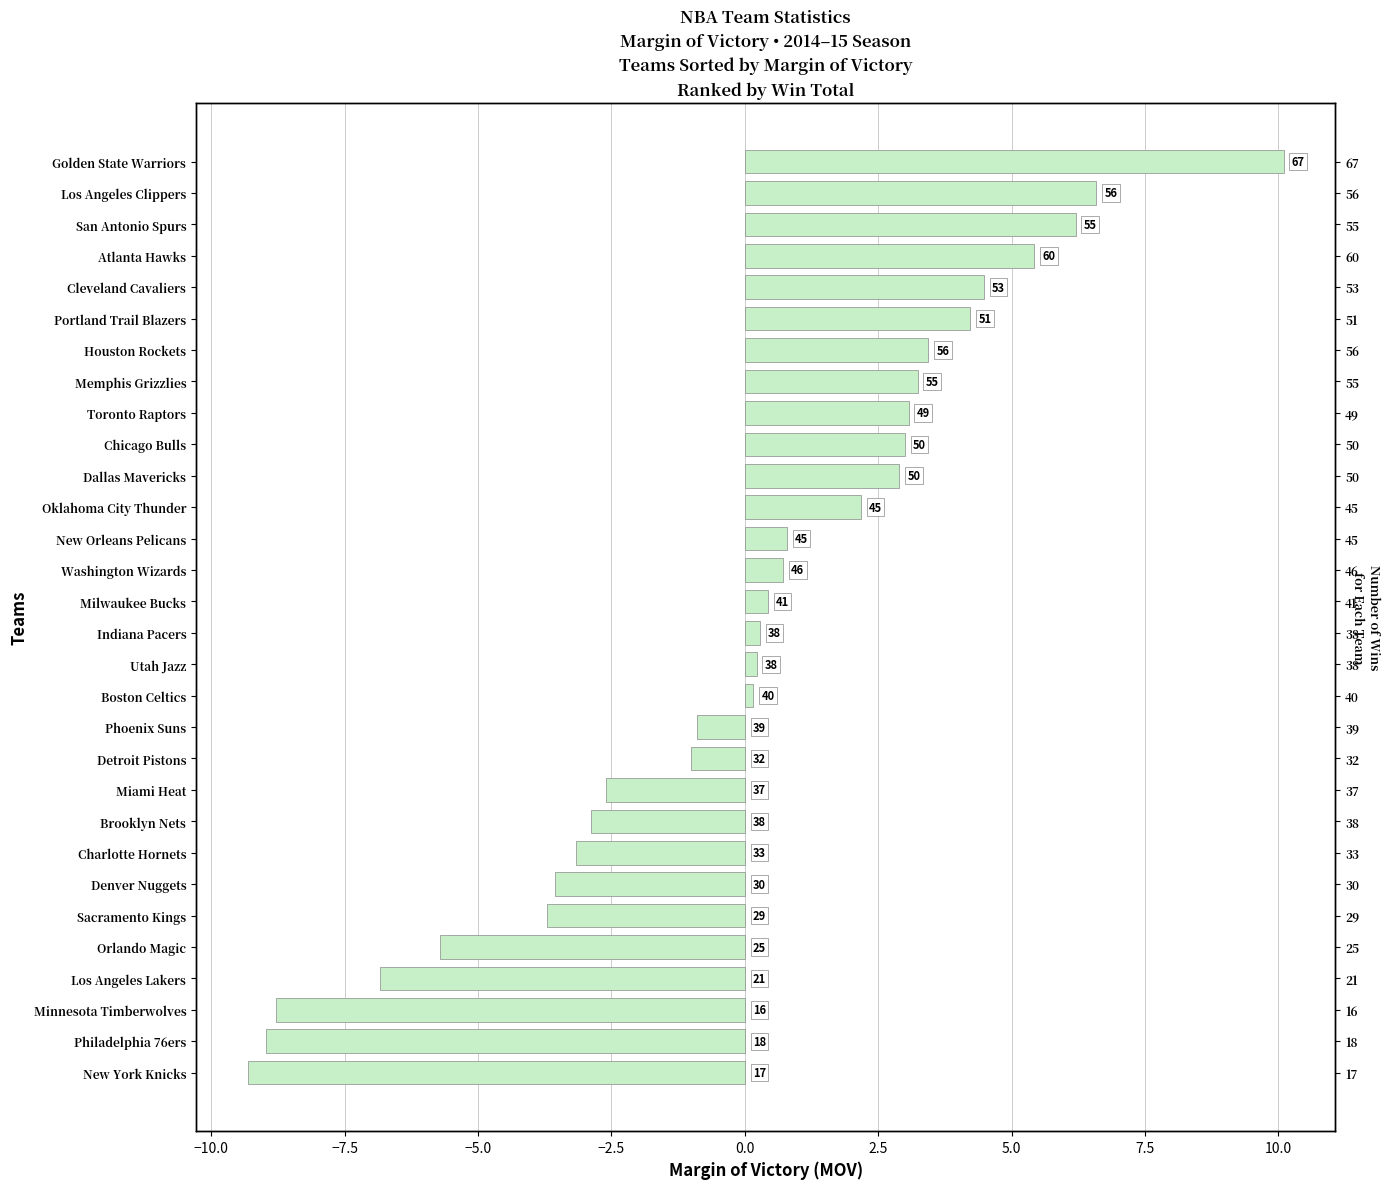

How many bars are there in total?

30